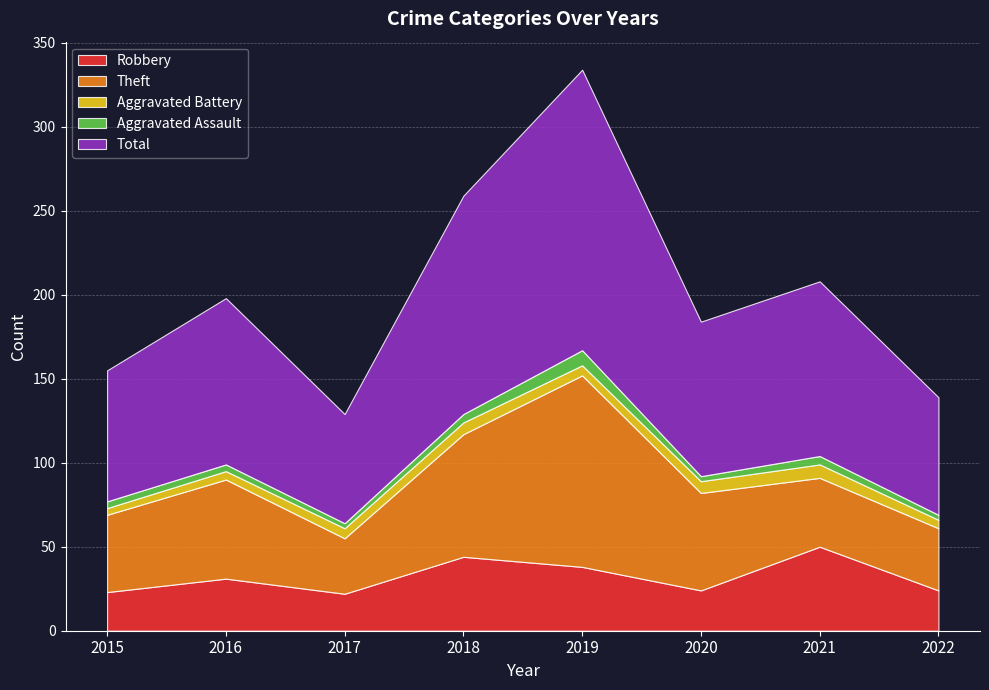

Reading left to right, extract all data points from this chart.

Robbery: 23	31	22	44	38	24	50	24
Theft: 46	59	33	73	114	58	41	37
Aggravated Battery: 4	5	6	7	6	7	8	5
Aggravated Assault: 4	4	3	5	9	3	5	3
Total: 78	99	65	130	167	92	104	70